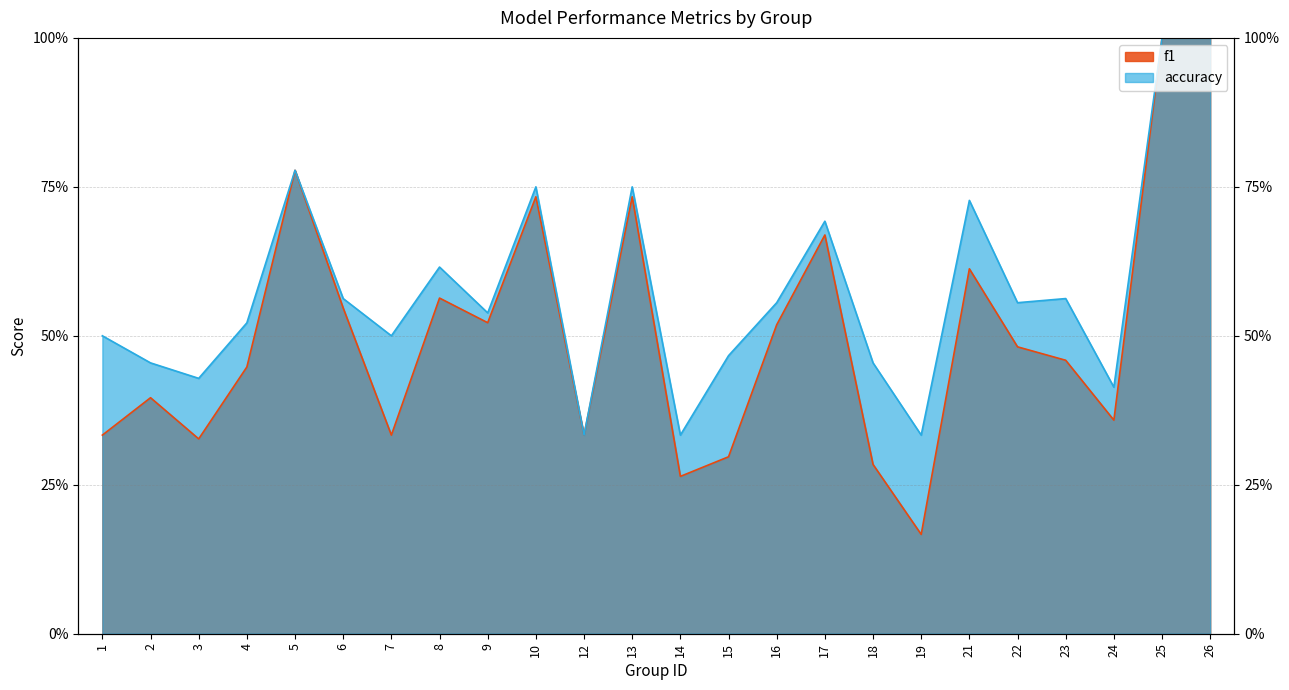

What is the sum of all accuracy values?

13.8